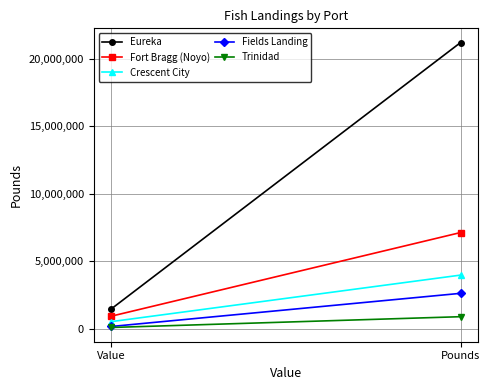

Reading left to right, what are all the values shown in this chart?

Eureka: Value=1466582	Pounds=21194632
Fort Bragg (Noyo): Value=934508	Pounds=7128576
Crescent City: Value=532944	Pounds=3978482
Fields Landing: Value=174274	Pounds=2628659
Trinidad: Value=101061	Pounds=899121